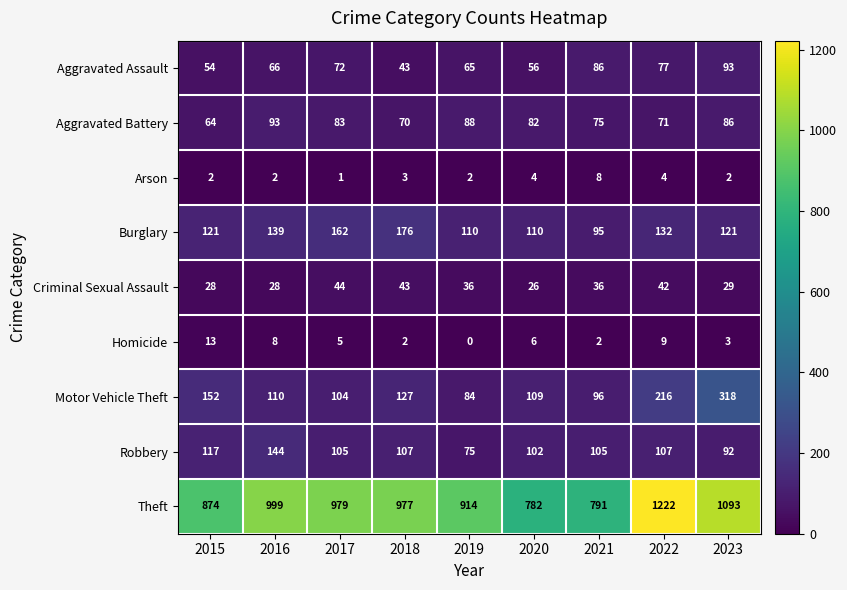

True or false: Theft has a value of 545 at 2023.

False